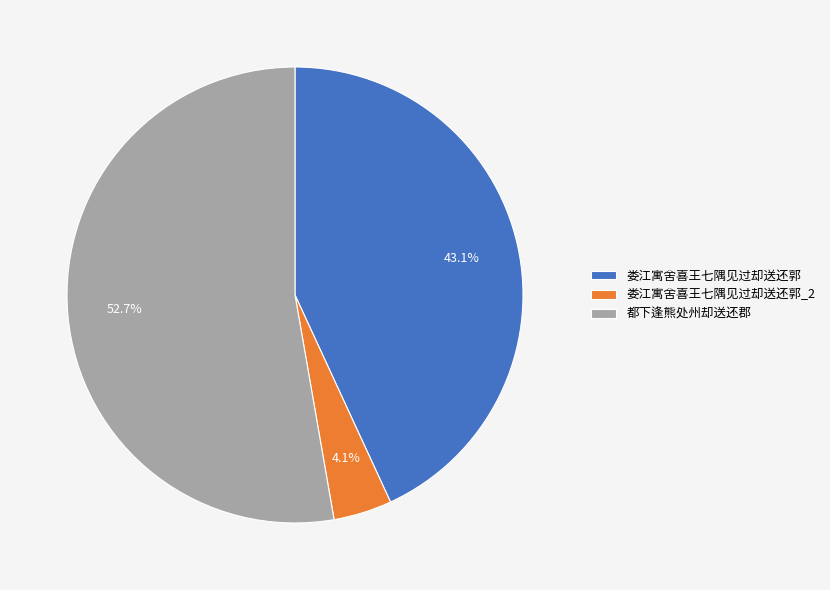

The 娄江寓舍喜王七隅见过却送还郭 slice represents 14% of the pie. True or false?

False